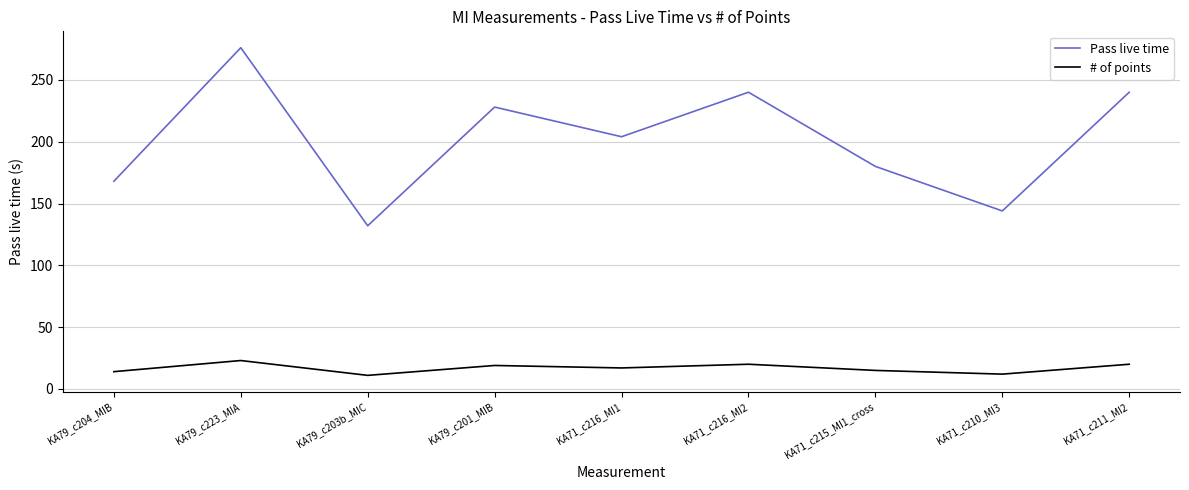

Which series has the largest total across all categories?

Pass live time